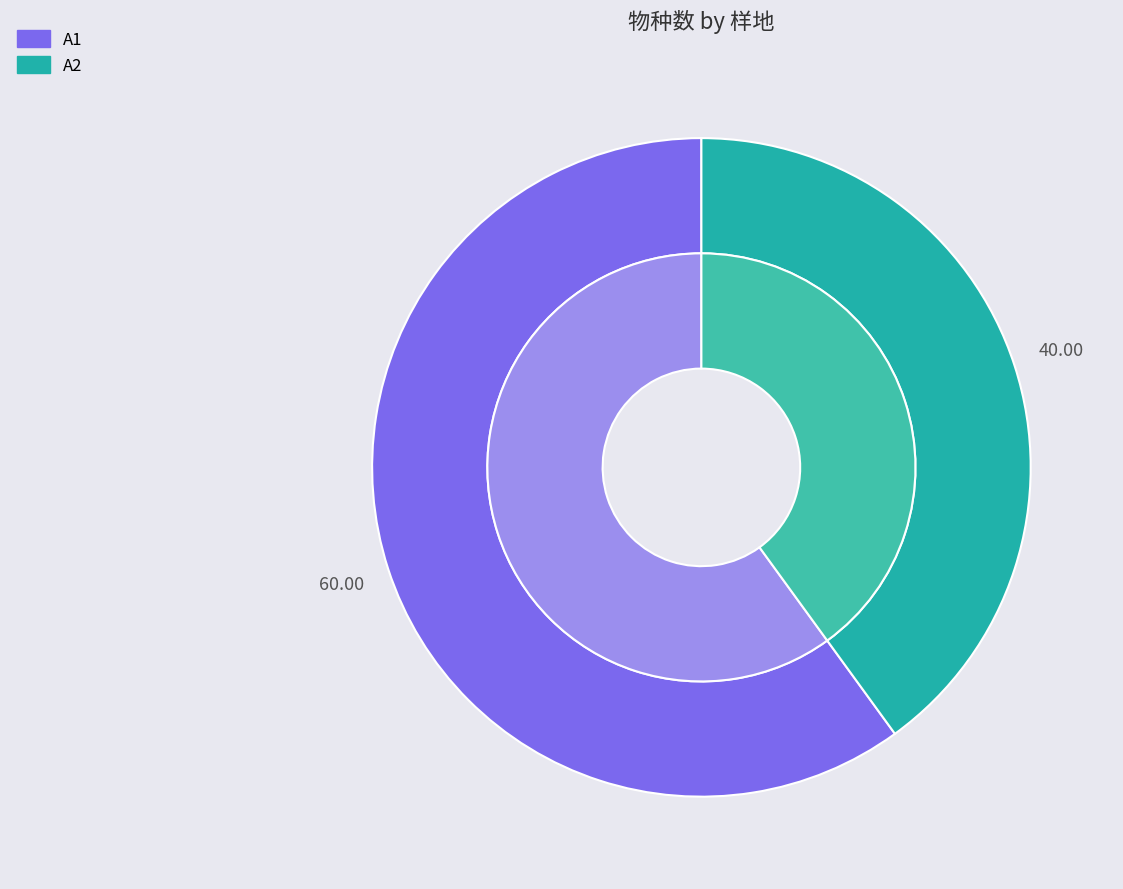

What is the smallest slice in the pie chart?

A2